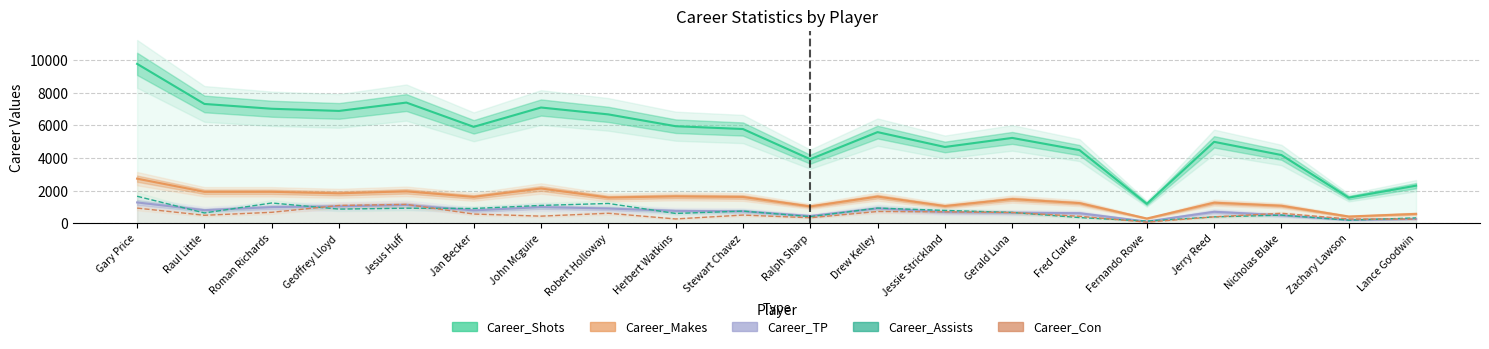

Between Nicholas Blake and Drew Kelley, which is larger?

Drew Kelley